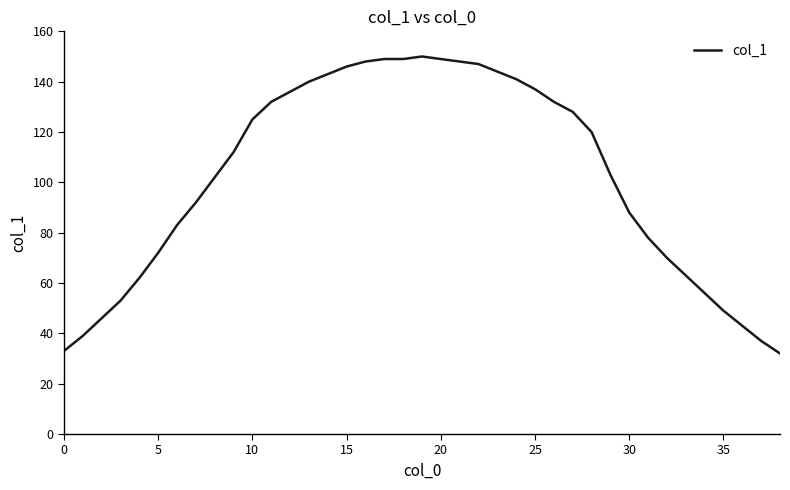

What is the greatest value displayed?

150